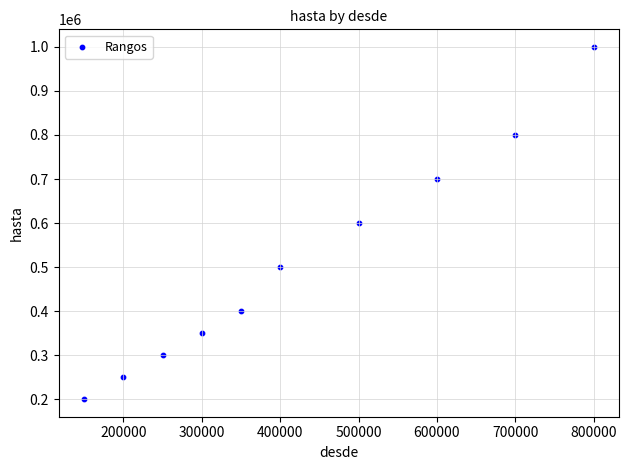

What is the range of X values (max minus min)?

650001